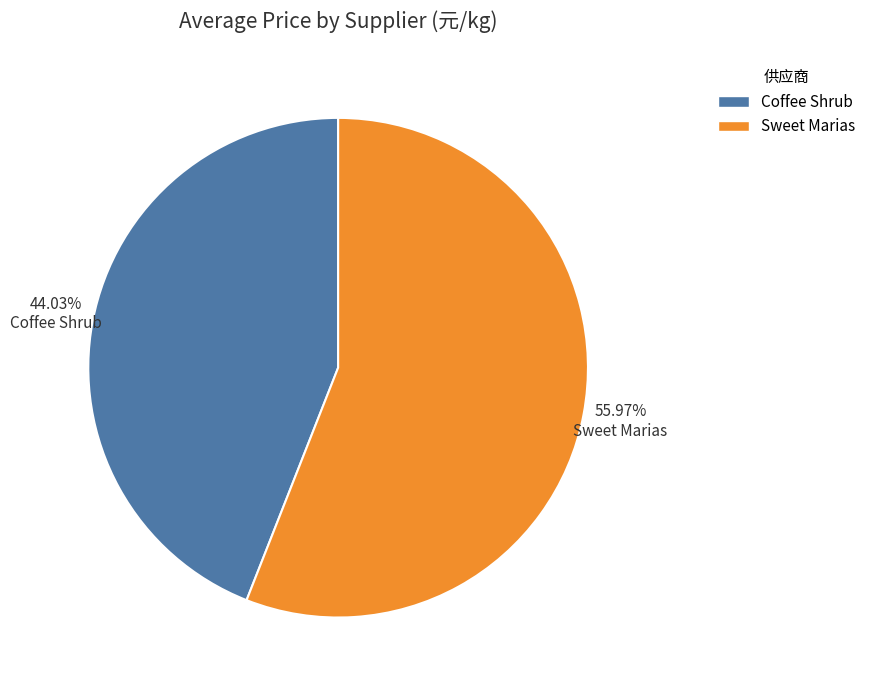

Approximately how many times larger is the value at Sweet Marias compared to Coffee Shrub?

1.3